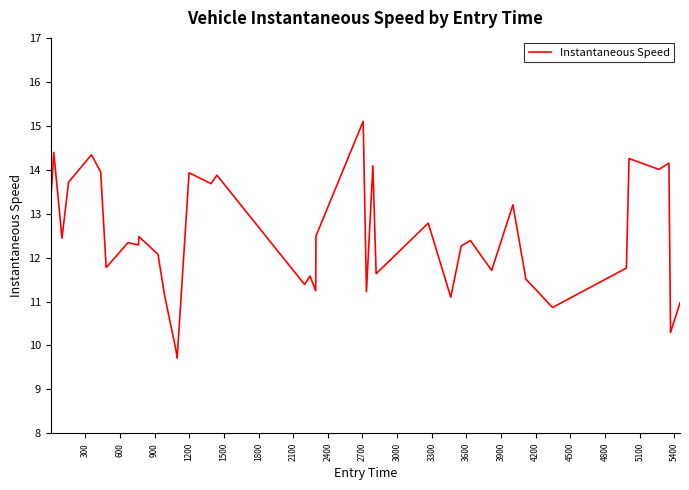

What is the minimum value shown in the chart?

9.7